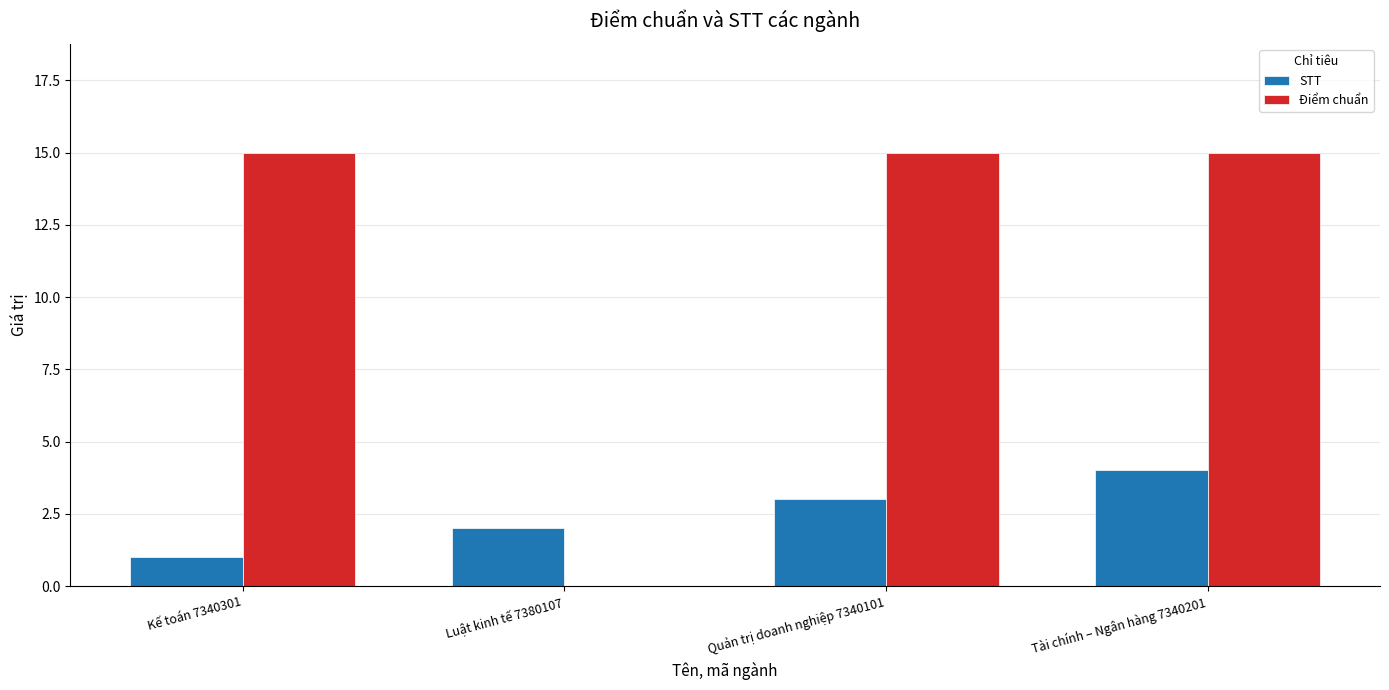

Reading left to right, list all the values displayed in this chart.

STT: Kế toán 7340301=1	Luật kinh tế 7380107=2	Quản trị doanh nghiệp 7340101=3	Tài chính – Ngân hàng 7340201=4
Điểm chuẩn: Kế toán 7340301=15	Luật kinh tế 7380107=0	Quản trị doanh nghiệp 7340101=15	Tài chính – Ngân hàng 7340201=15